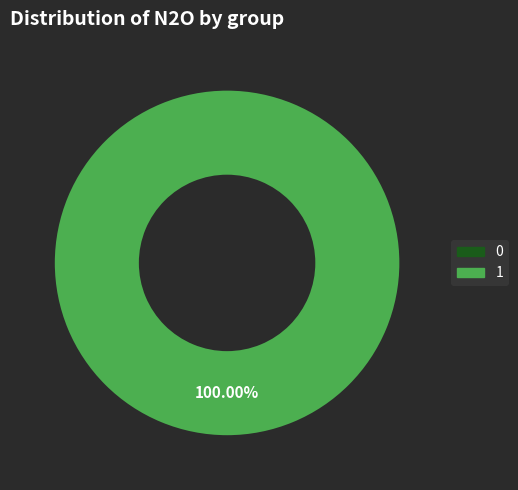

Which slice represents more than half of the pie?

1